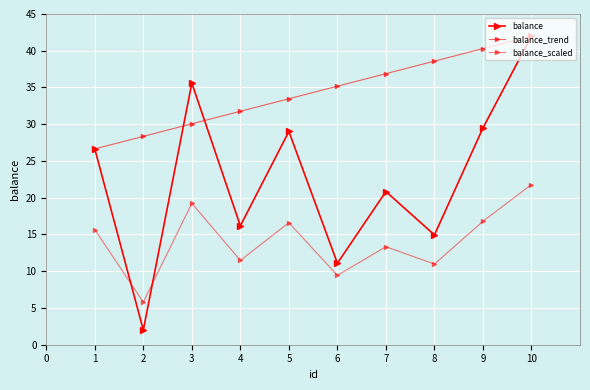

True or false: balance_trend has more than 1 interior local peaks.

False